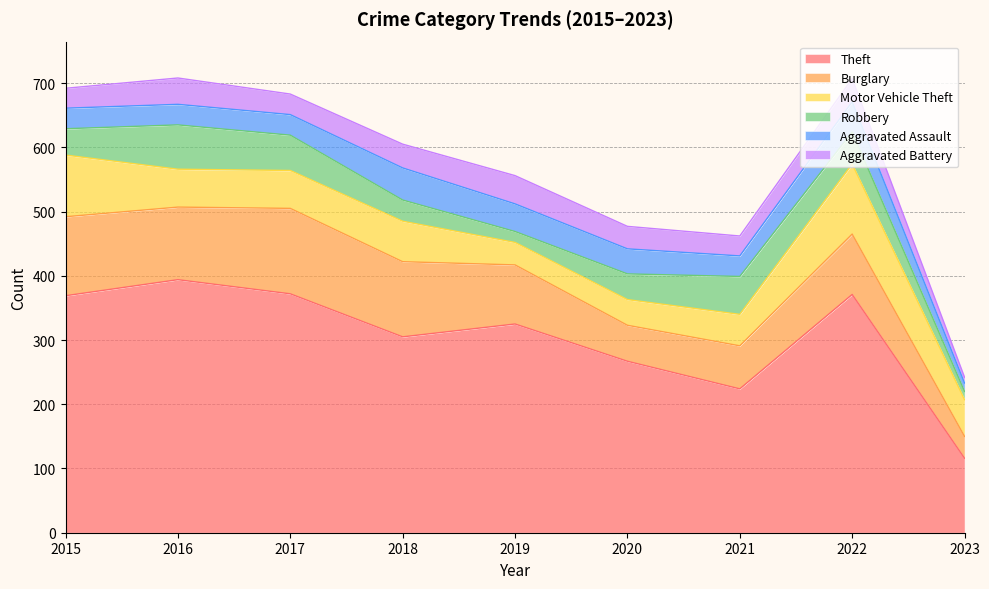

True or false: Robbery and Motor Vehicle Theft intersect in this chart.

True